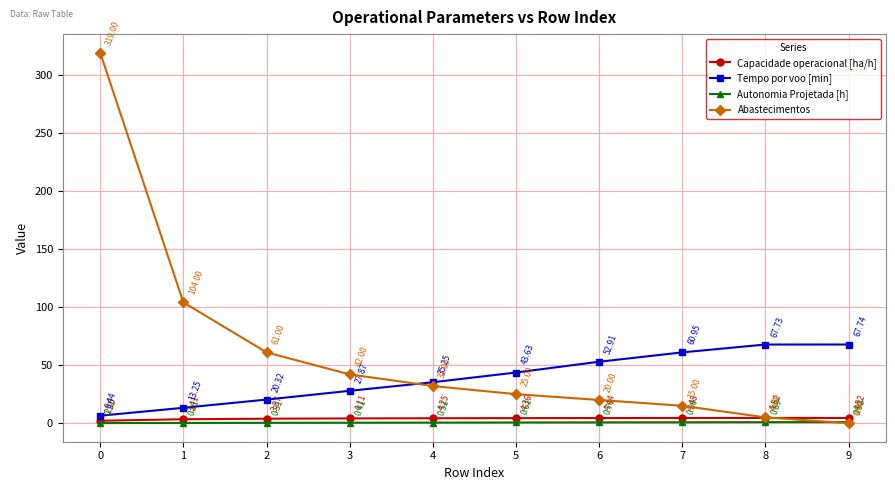

What is the sum of the Capacidade operacional [ha/h] values at 7 and 3?

8.6